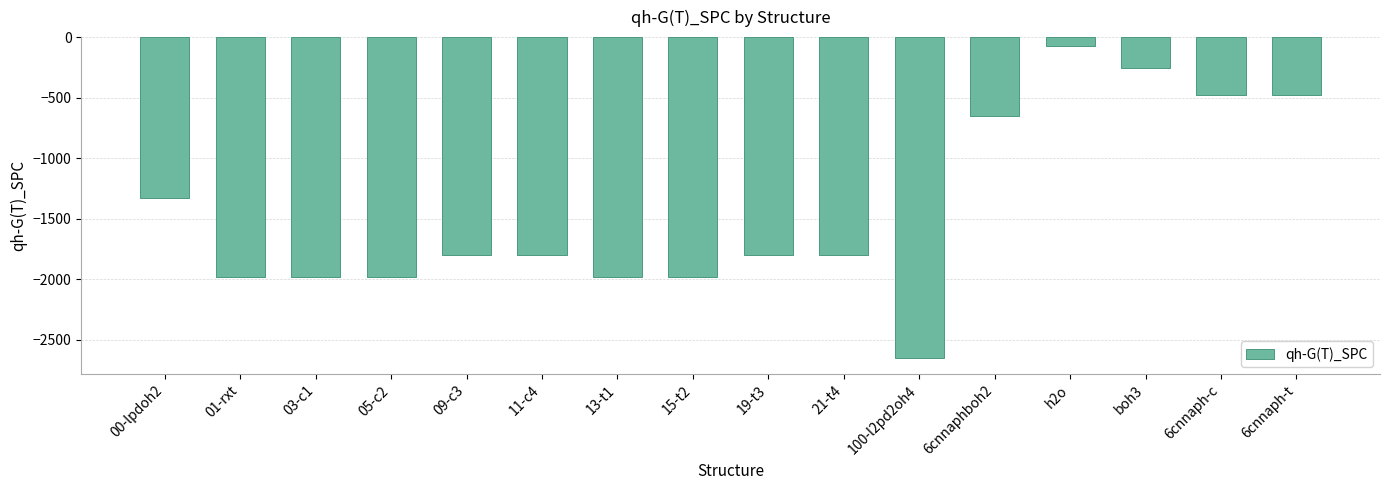

Reading left to right, what are all the values shown in this chart?

-1325.0	-1978.3	-1978.3	-1978.3	-1802.4	-1802.4	-1978.3	-1978.3	-1802.4	-1802.4	-2650.0	-653.3	-76.4	-252.3	-477.4	-477.4